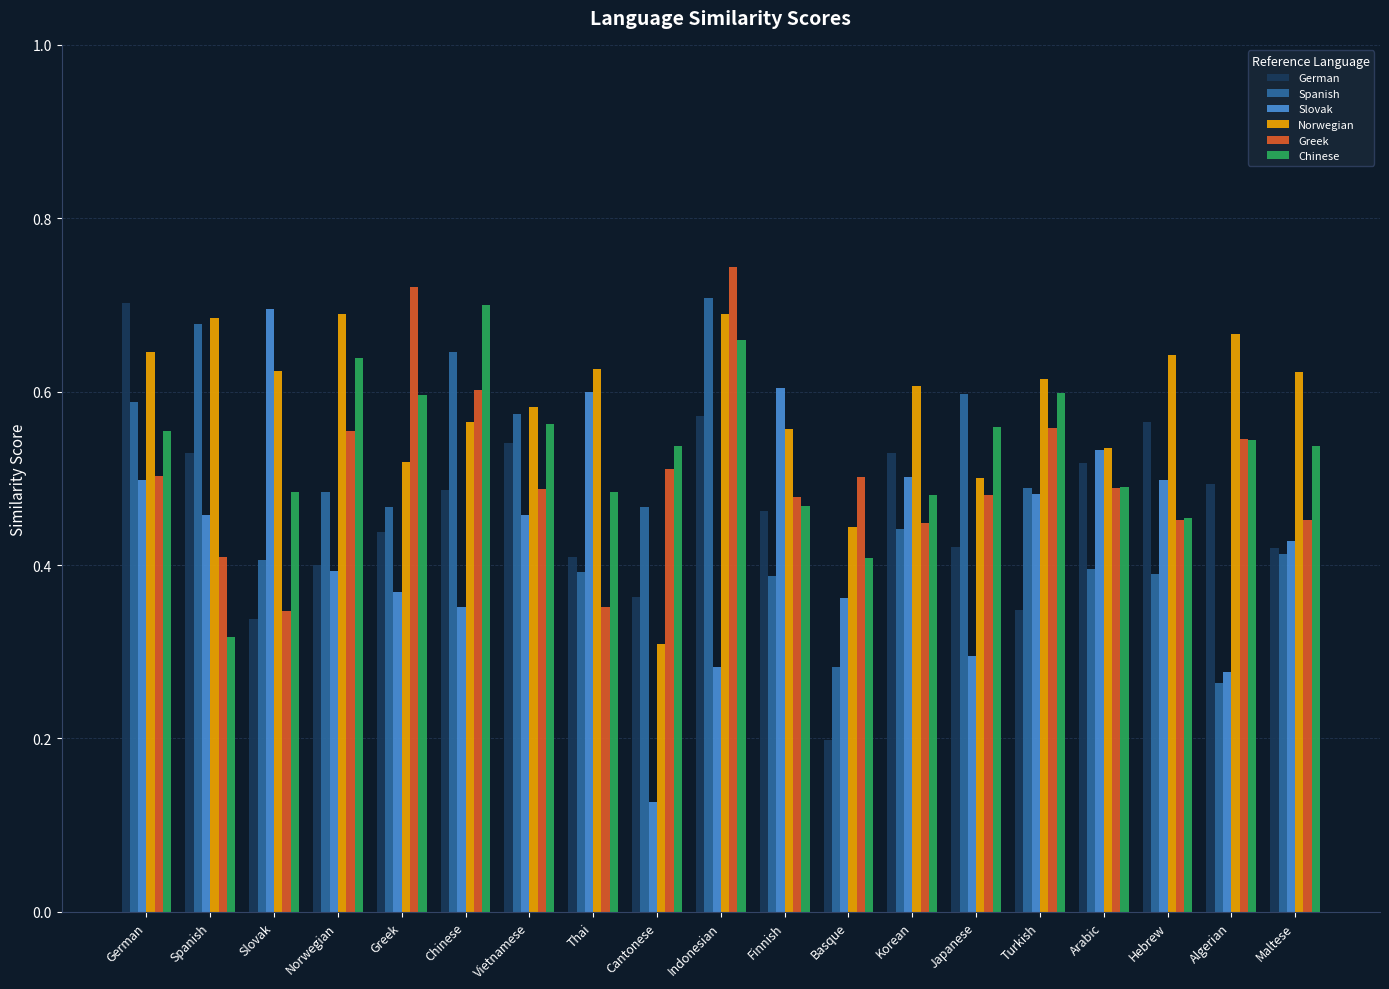

Which category has the highest value across all series?

Indonesian